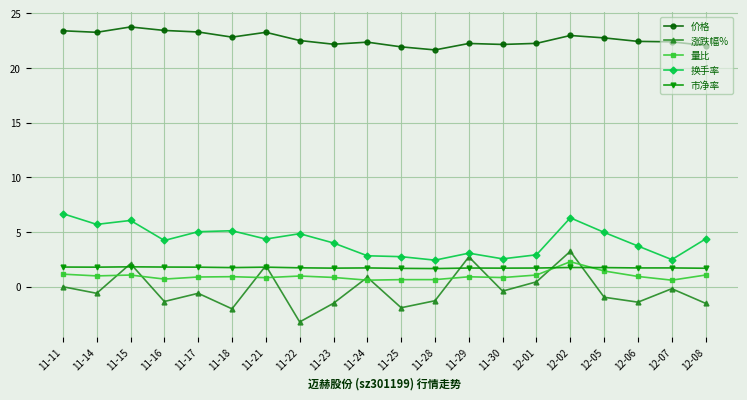

What is the total value across all series at 11-25?

25.1